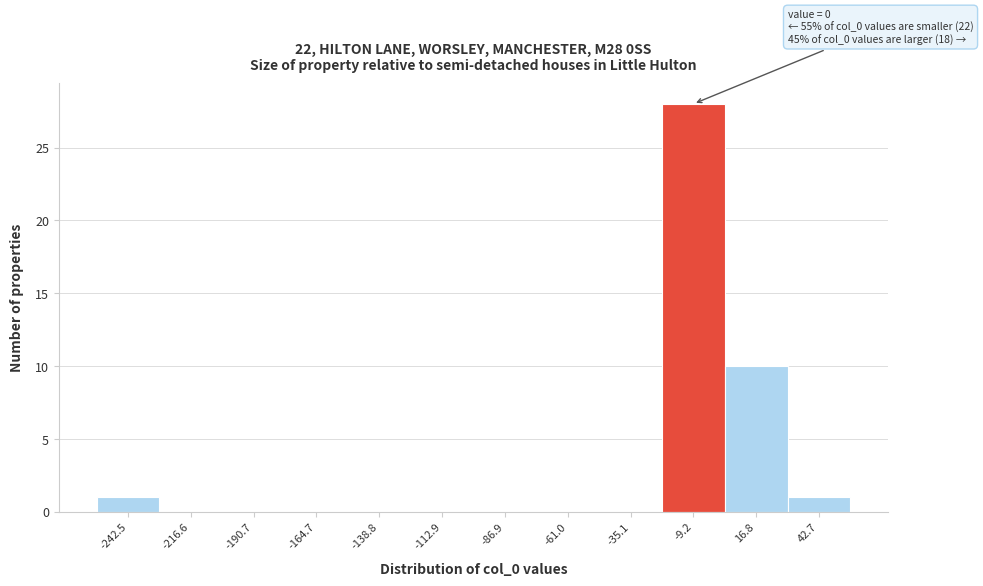

Which range on the x-axis has the tallest bar?

-20 to 5